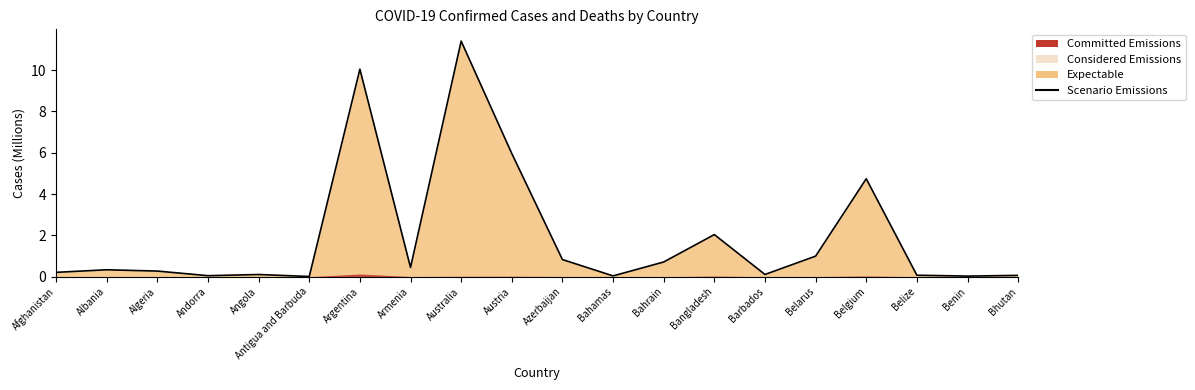

Reading left to right, transcribe all the data shown in this chart.

Afghanistan=0.2	Albania=0.3	Algeria=0.3	Andorra=0.0	Angola=0.1	Antigua and Barbuda=0.0	Argentina=10.0	Armenia=0.4	Australia=11.4	Austria=6.0	Azerbaijan=0.8	Bahamas=0.0	Bahrain=0.7	Bangladesh=2.0	Barbados=0.1	Belarus=1.0	Belgium=4.7	Belize=0.1	Benin=0.0	Bhutan=0.1